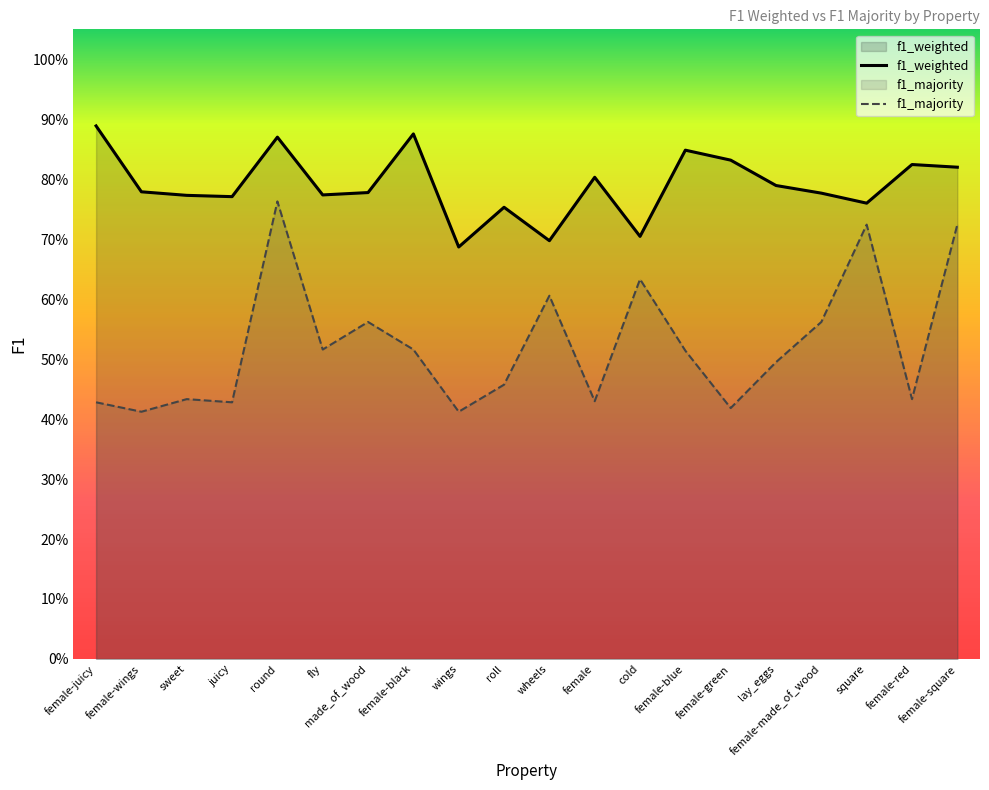

Is the value of f1_weighted at square greater than the value of f1_majority at wings?

Yes